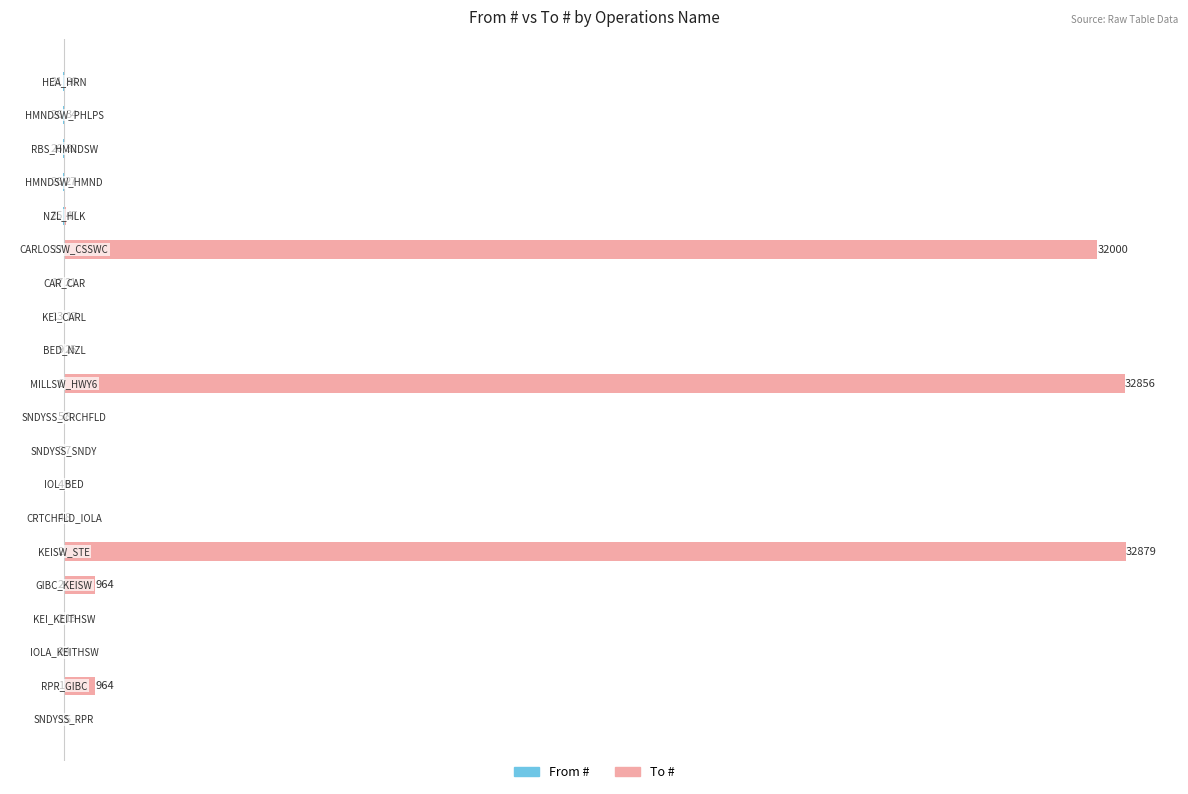

What is the sum of the From # values at 10000 and 25000?

-6